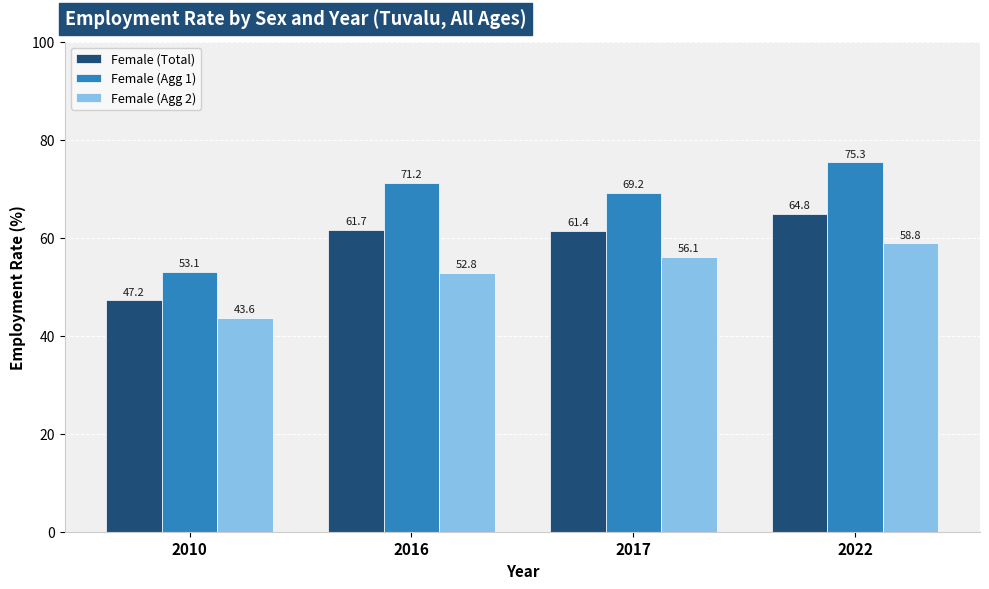

Is it true that Female (Agg 2) equals 52.8 at 2016?

True